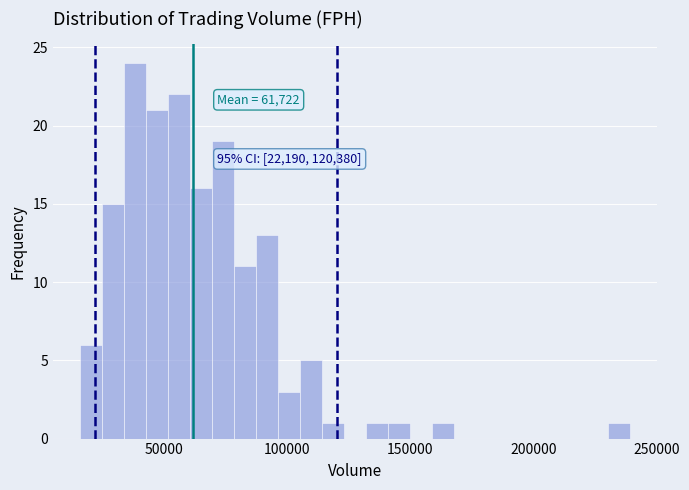

Around what value on the x-axis is the tallest bar? Give the approximate position of its centre, as read against the axis.

40000